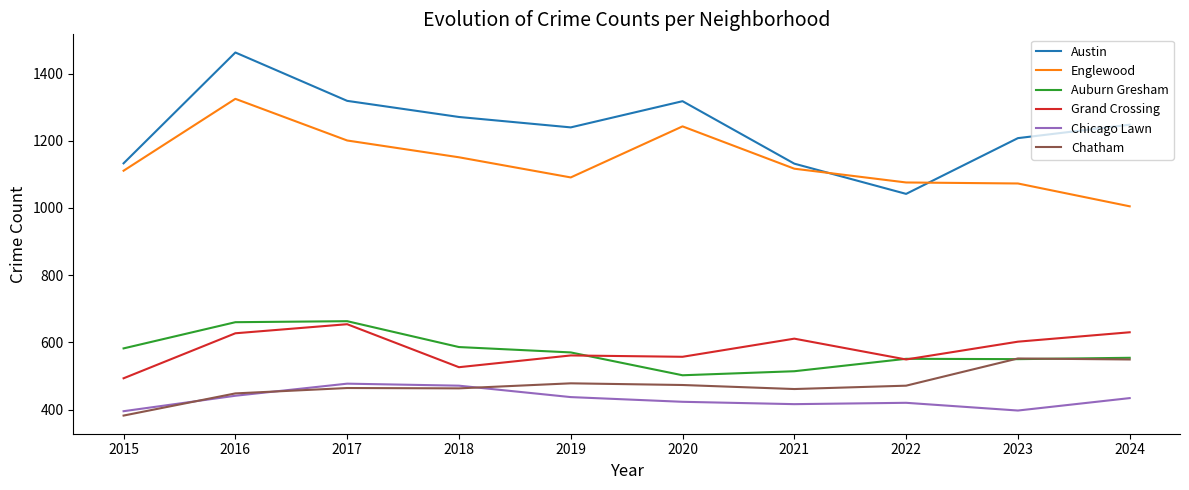

What is the total value across all series at 2022?

4109